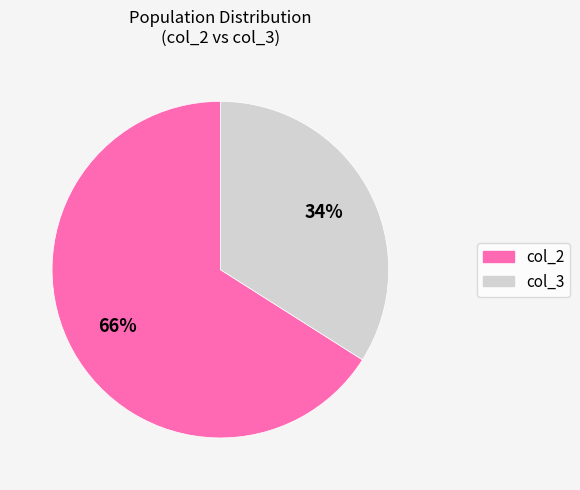

To the nearest percent, what is the average slice percentage?

50%